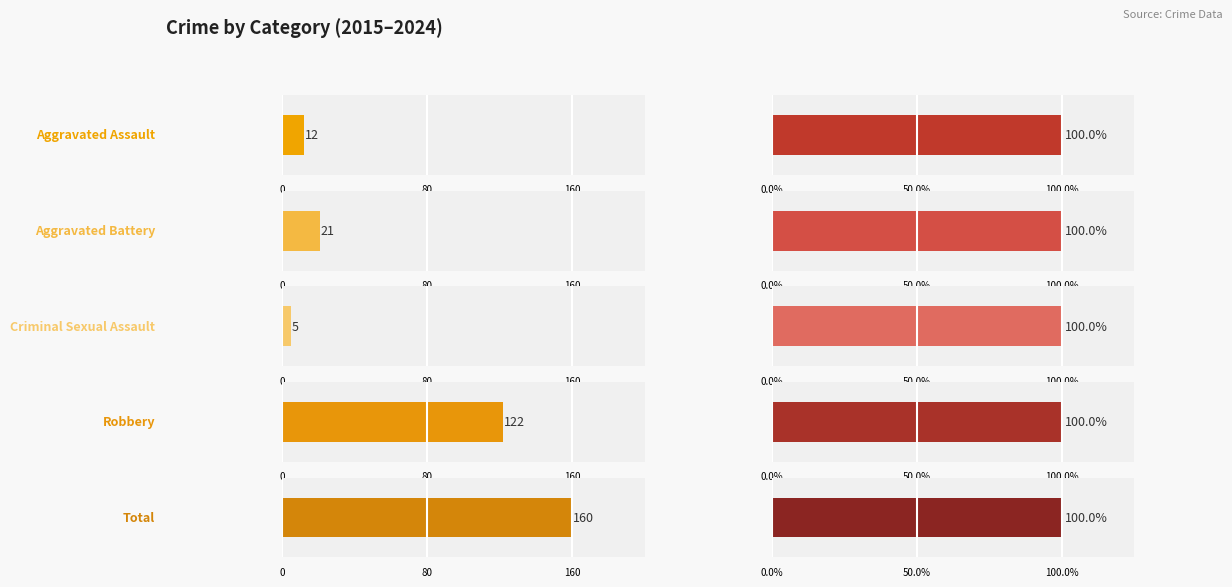

How many groups of bars are there?

10